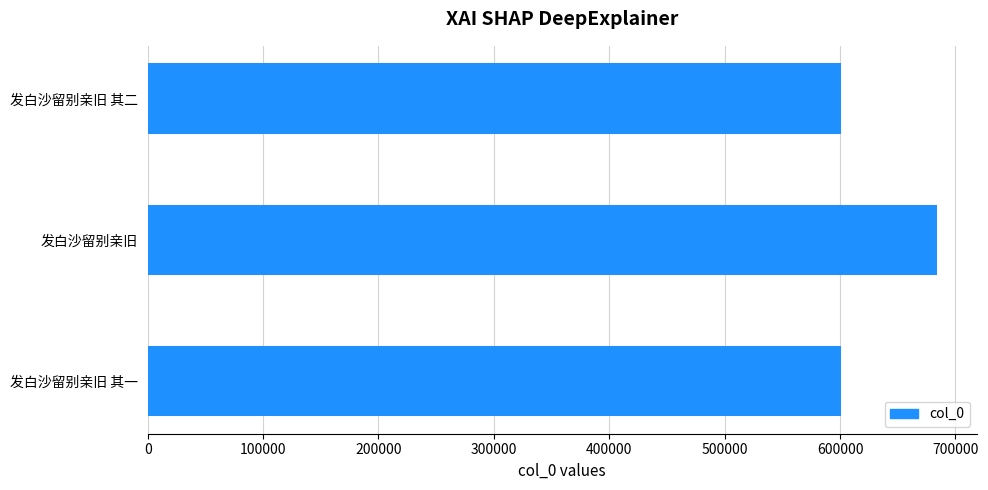

What is the sum of all values?

1885353